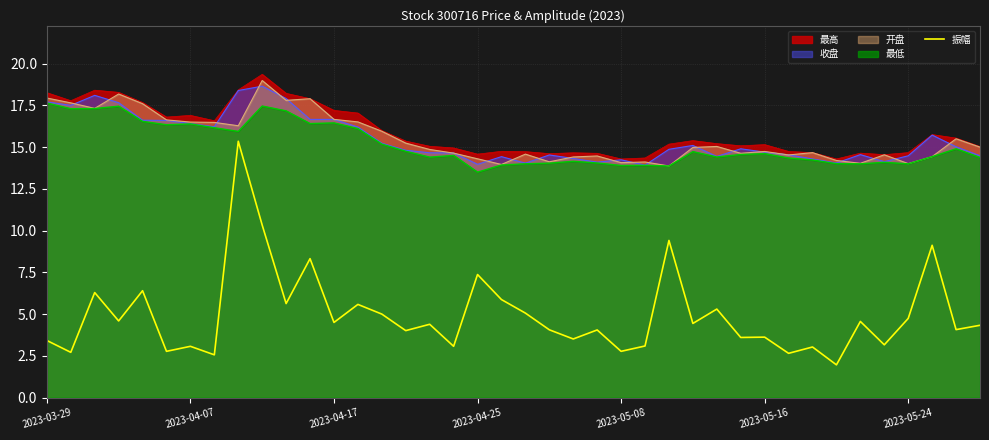

The chart shows a value of 9.1 at 37. True or false?

True